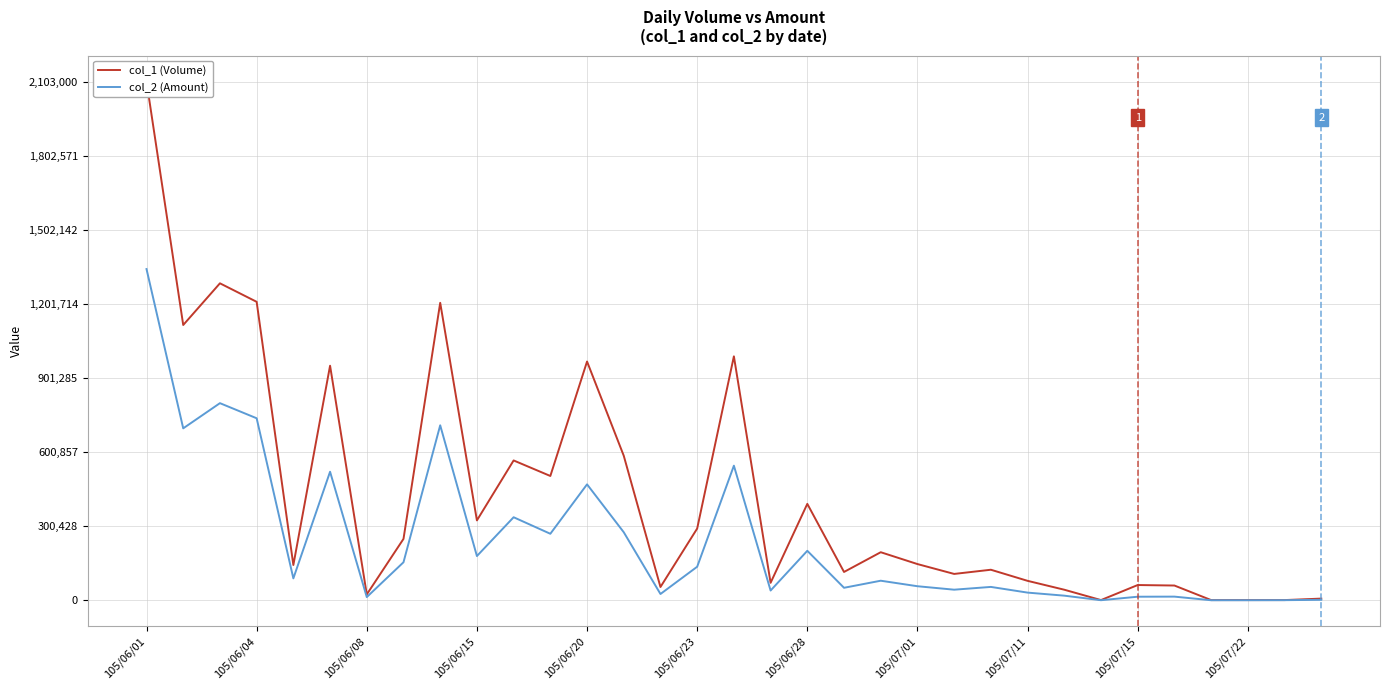

How many lines are shown in the chart?

2